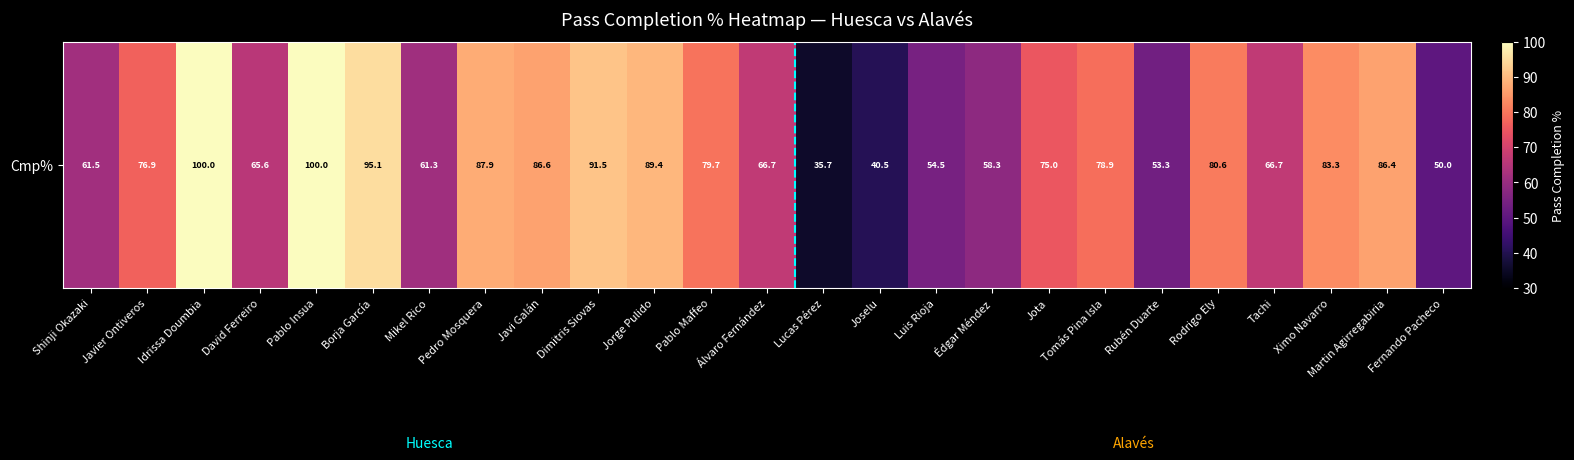

The chart shows a value of 61.5 at Shinji Okazaki. True or false?

True